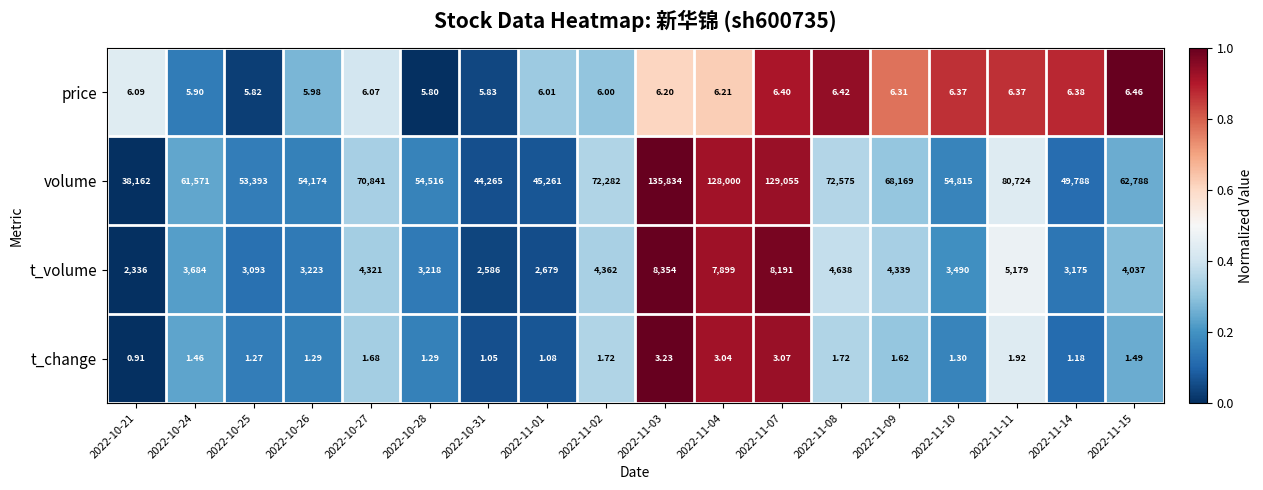

List the series in order of their peak value, highest first.

volume, t_volume, price, t_change